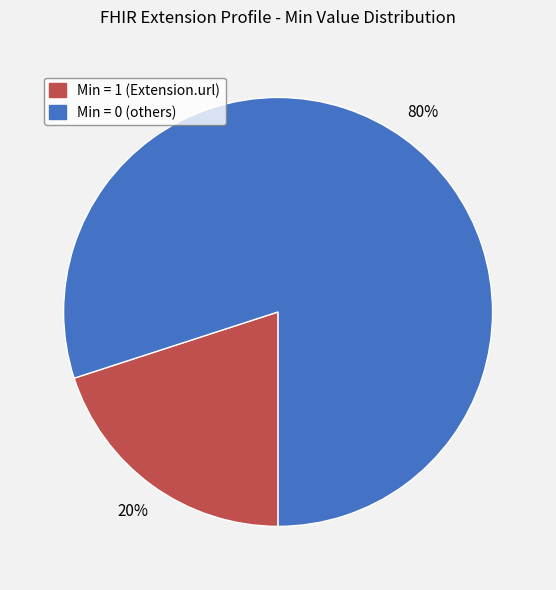

To the nearest percent, what is the average slice percentage?

50%